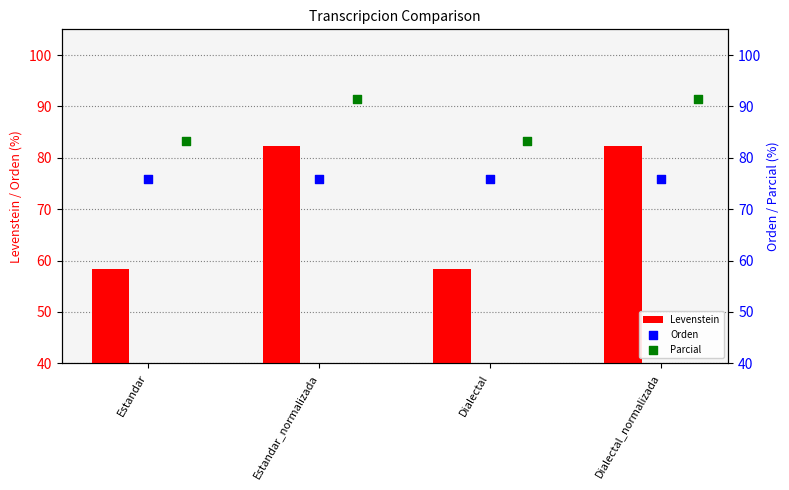

Which series reaches the maximum Y coordinate?

Parcial